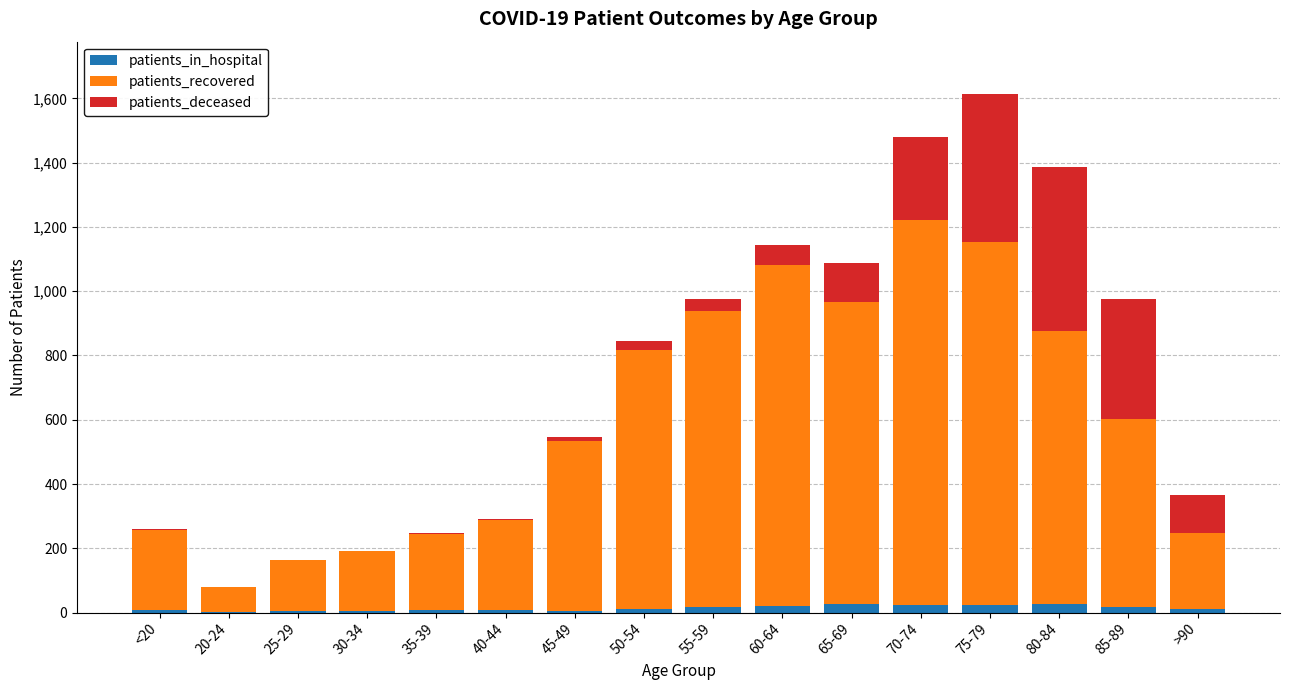

The value of patients_in_hospital at 60-64 is 21. True or false?

True